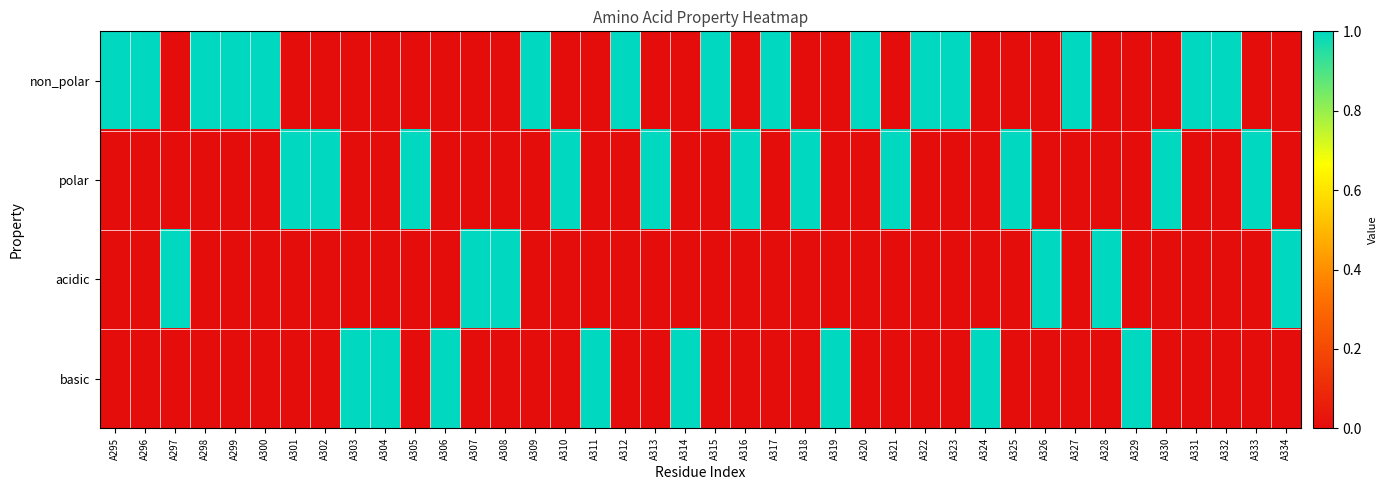

What is the difference between the highest and lowest values at A320?

1